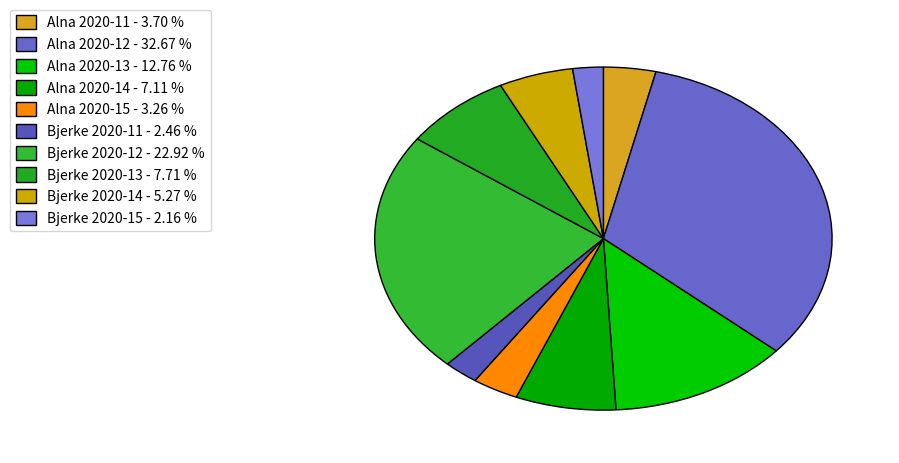

Is there any slice that represents more than half of the pie?

No